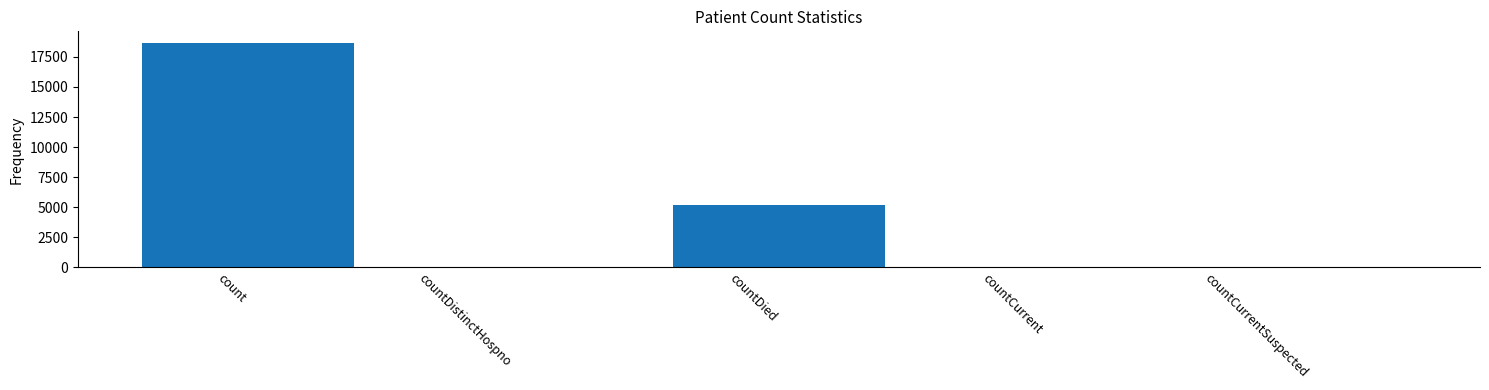

What is the approximate value at countDied?

5169